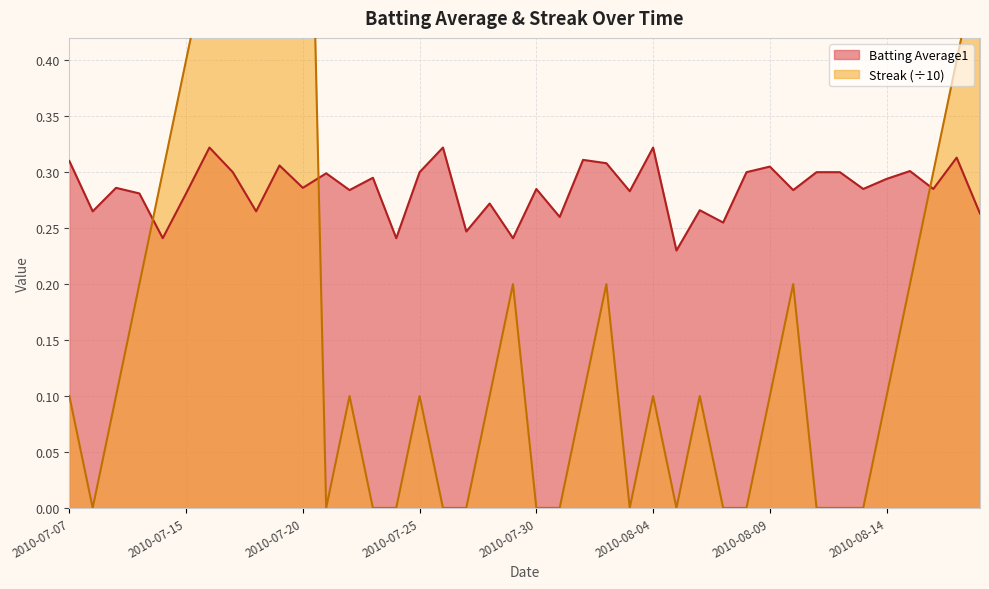

Reading left to right, list all the values displayed in this chart.

Batting Average1: 2010-07-07=0.3	2010-07-08=0.3	2010-07-09=0.3	2010-07-10=0.3	2010-07-11=0.2	2010-07-15=0.3	2010-07-16=0.3	2010-07-17=0.3	2010-07-18=0.3	2010-07-19=0.3	2010-07-20=0.3	2010-07-21=0.3	2010-07-22=0.3	2010-07-23=0.3	2010-07-24=0.2	2010-07-25=0.3	2010-07-26=0.3	2010-07-27=0.2	2010-07-28=0.3	2010-07-29=0.2	2010-07-30=0.3	2010-07-31=0.3	2010-08-01=0.3	2010-08-02=0.3	2010-08-03=0.3	2010-08-04=0.3	2010-08-05=0.2	2010-08-06=0.3	2010-08-07=0.3	2010-08-08=0.3	2010-08-09=0.3	2010-08-10=0.3	2010-08-11=0.3	2010-08-12=0.3	2010-08-13=0.3	2010-08-14=0.3	2010-08-15=0.3	2010-08-16=0.3	2010-08-17=0.3	2010-08-18=0.3
Streak: 2010-07-07=0.1	2010-07-08=0.0	2010-07-09=0.1	2010-07-10=0.2	2010-07-11=0.3	2010-07-15=0.4	2010-07-16=0.5	2010-07-17=0.6	2010-07-18=0.7	2010-07-19=0.8	2010-07-20=0.9	2010-07-21=0.0	2010-07-22=0.1	2010-07-23=0.0	2010-07-24=0.0	2010-07-25=0.1	2010-07-26=0.0	2010-07-27=0.0	2010-07-28=0.1	2010-07-29=0.2	2010-07-30=0.0	2010-07-31=0.0	2010-08-01=0.1	2010-08-02=0.2	2010-08-03=0.0	2010-08-04=0.1	2010-08-05=0.0	2010-08-06=0.1	2010-08-07=0.0	2010-08-08=0.0	2010-08-09=0.1	2010-08-10=0.2	2010-08-11=0.0	2010-08-12=0.0	2010-08-13=0.0	2010-08-14=0.1	2010-08-15=0.2	2010-08-16=0.3	2010-08-17=0.4	2010-08-18=0.5